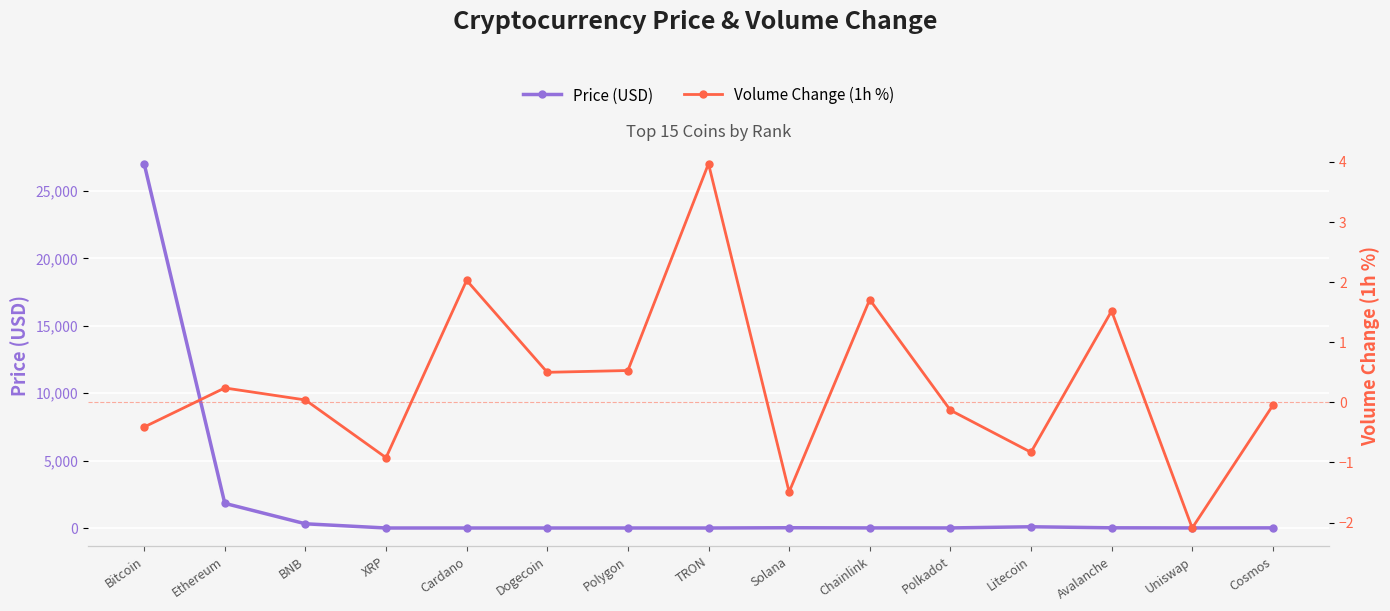

Between which two adjacent categories do Price (USD) and Volume Change (1h %) first intersect?

XRP and Cardano